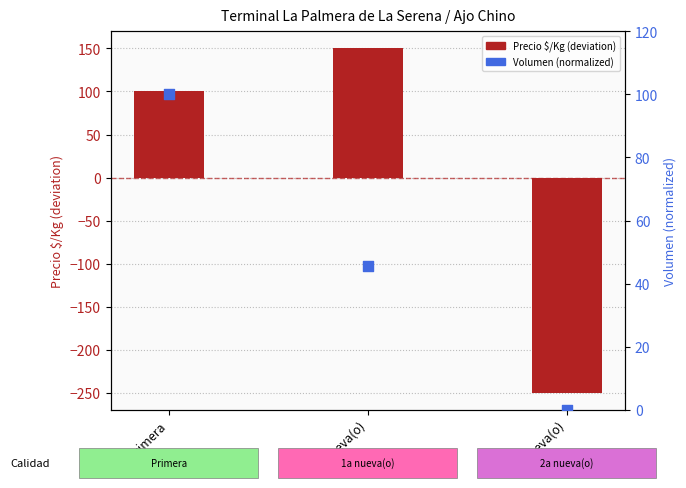

At how many categories does at least one series exceed -210?

3